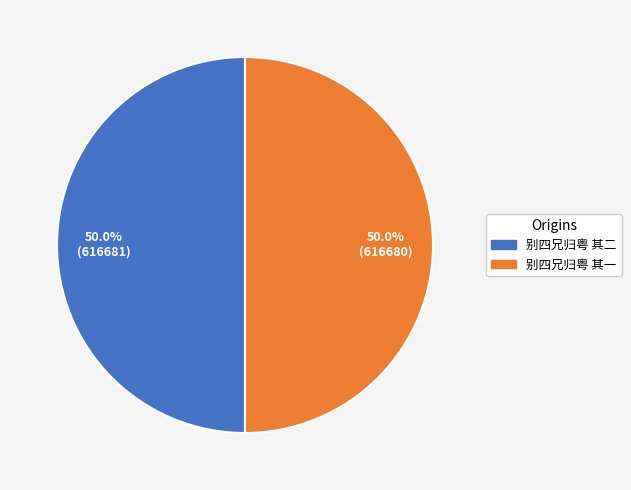

What is the ratio of the value at 别四兄归粤 其二 to the value at 别四兄归粤 其一?

1.0